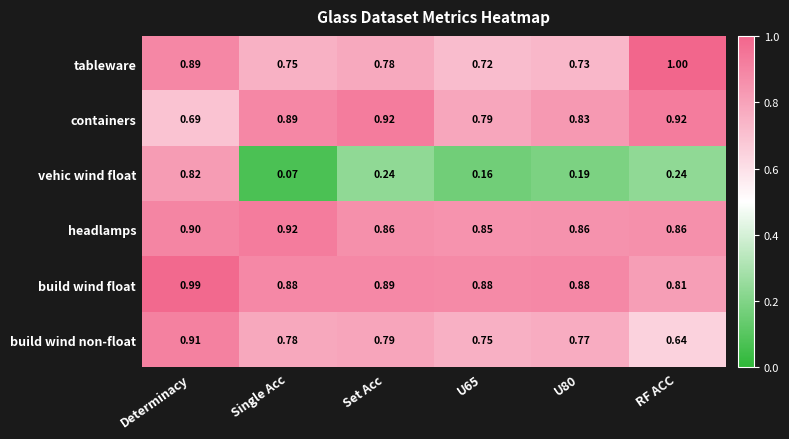

Which series has the widest spread of values?

vehic wind float